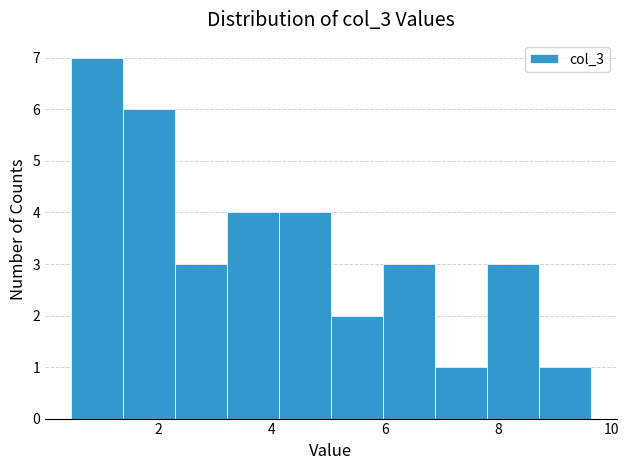

Reading left to right, list every bar in this chart as the range it spans on the x-axis followed by its height. Neither the bar edges nor the heights are printed on the chart, so give them approximately, as read against the axes.

0.4 to 1.4: 7
1.4 to 2.4: 6
2.4 to 3.2: 3
3.2 to 4.2: 4
4.2 to 5.0: 4
5.0 to 6.0: 2
6.0 to 6.8: 3
6.8 to 7.8: 1
7.8 to 8.8: 3
8.8 to 9.6: 1